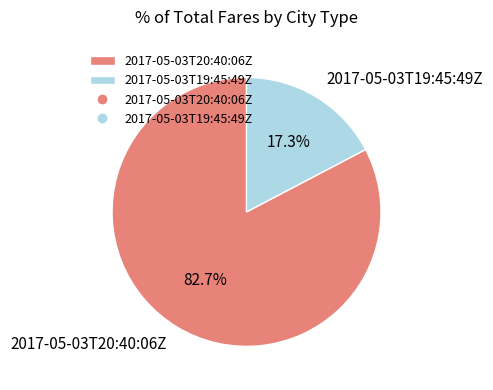

How much of the chart is everything except 2017-05-03T19:45:49Z?

82.7%